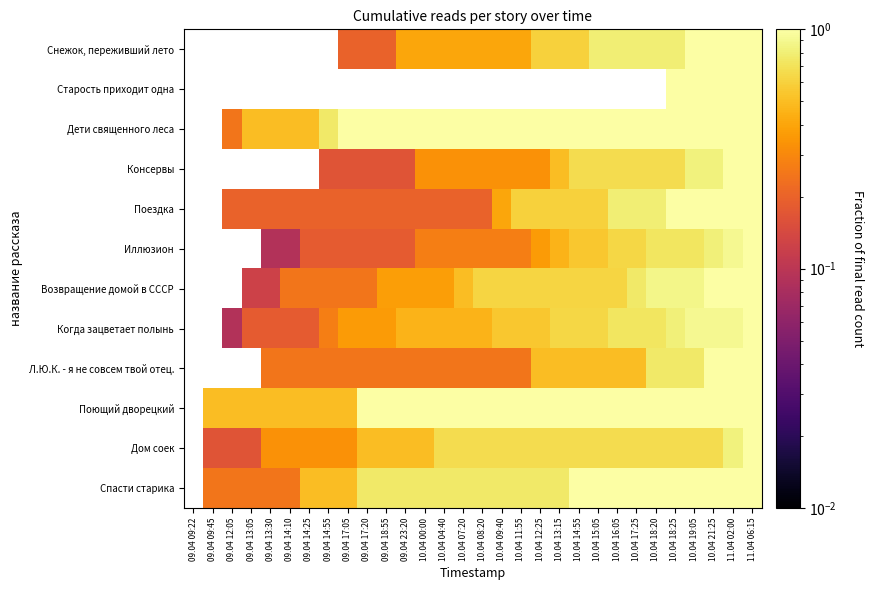

At which label does Возвращение домой в СССР first exceed 0?

09.04 13:05